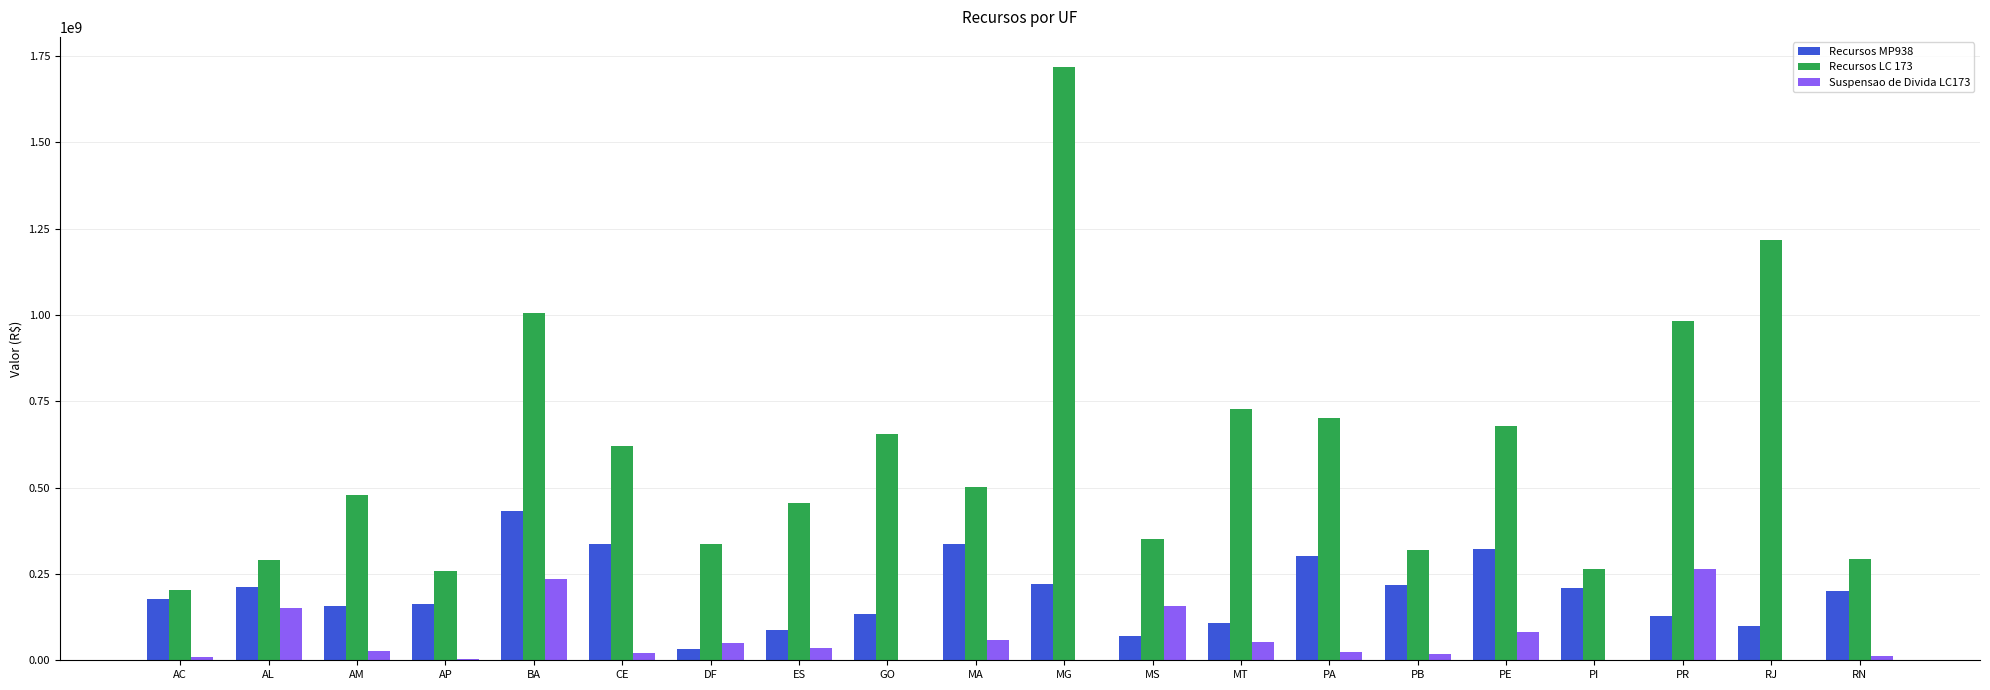

Which series changed the most between MA and RJ?

Recursos LC 173